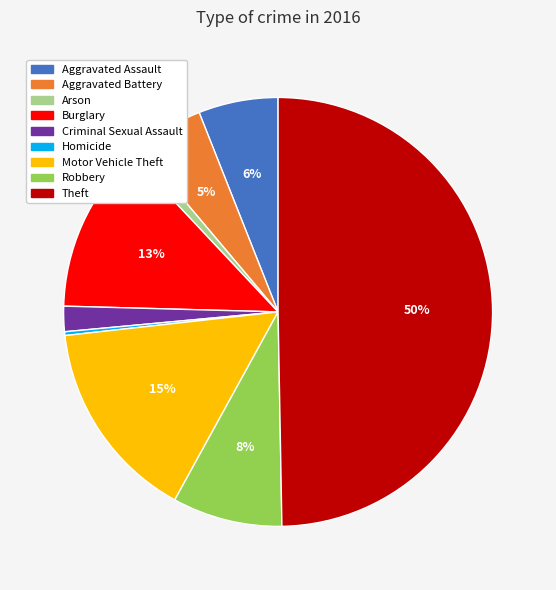

Is the sum of Robbery and Motor Vehicle Theft greater than half?

No